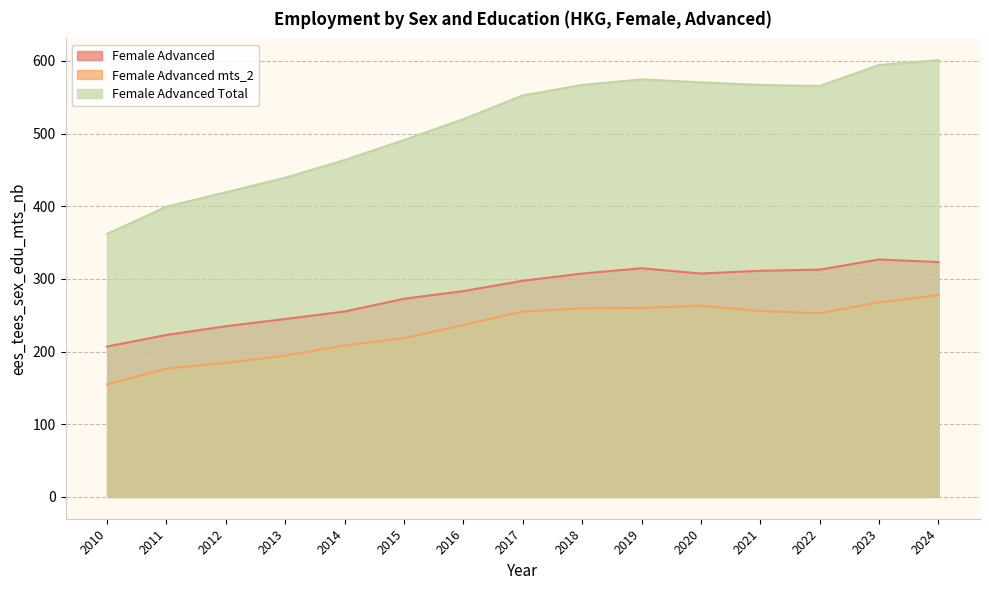

True or false: Female Advanced mts_2 has more than 0 points higher than both neighbors.

True